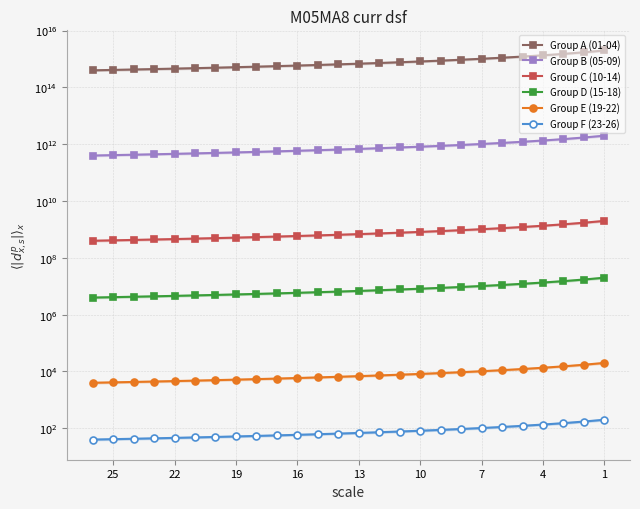

Which series has the largest total across all categories?

Group A (01-04)